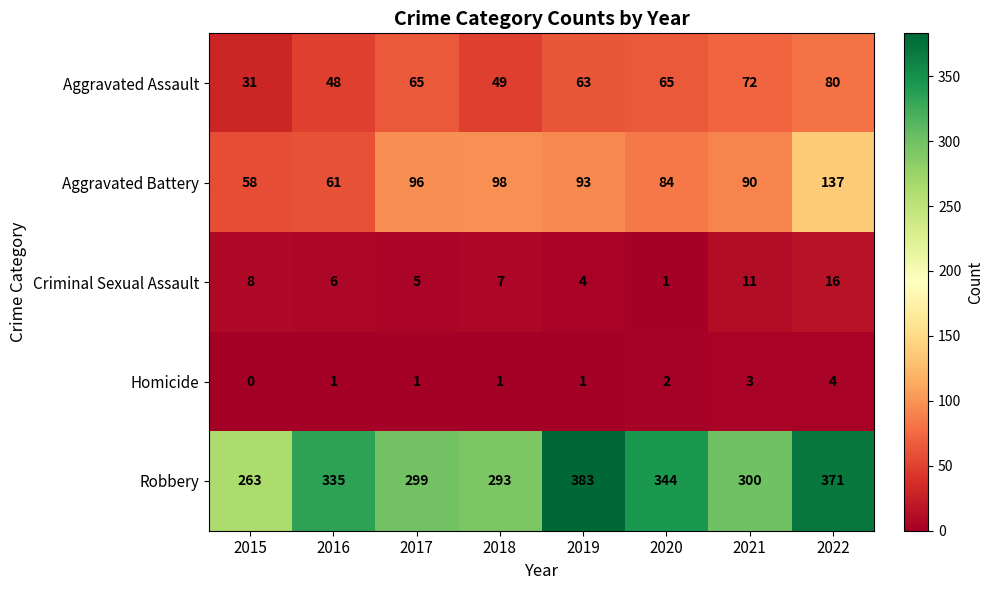

Rank the categories by Robbery value from highest to lowest.

2019, 2022, 2020, 2016, 2021, 2017, 2018, 2015